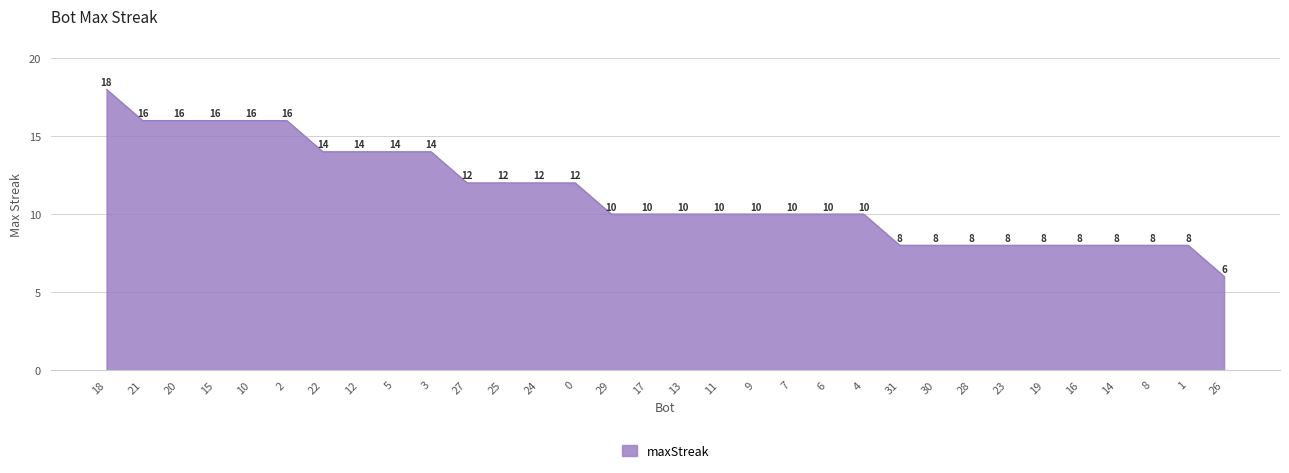

Does the chart display data point markers on the line(s)?

No